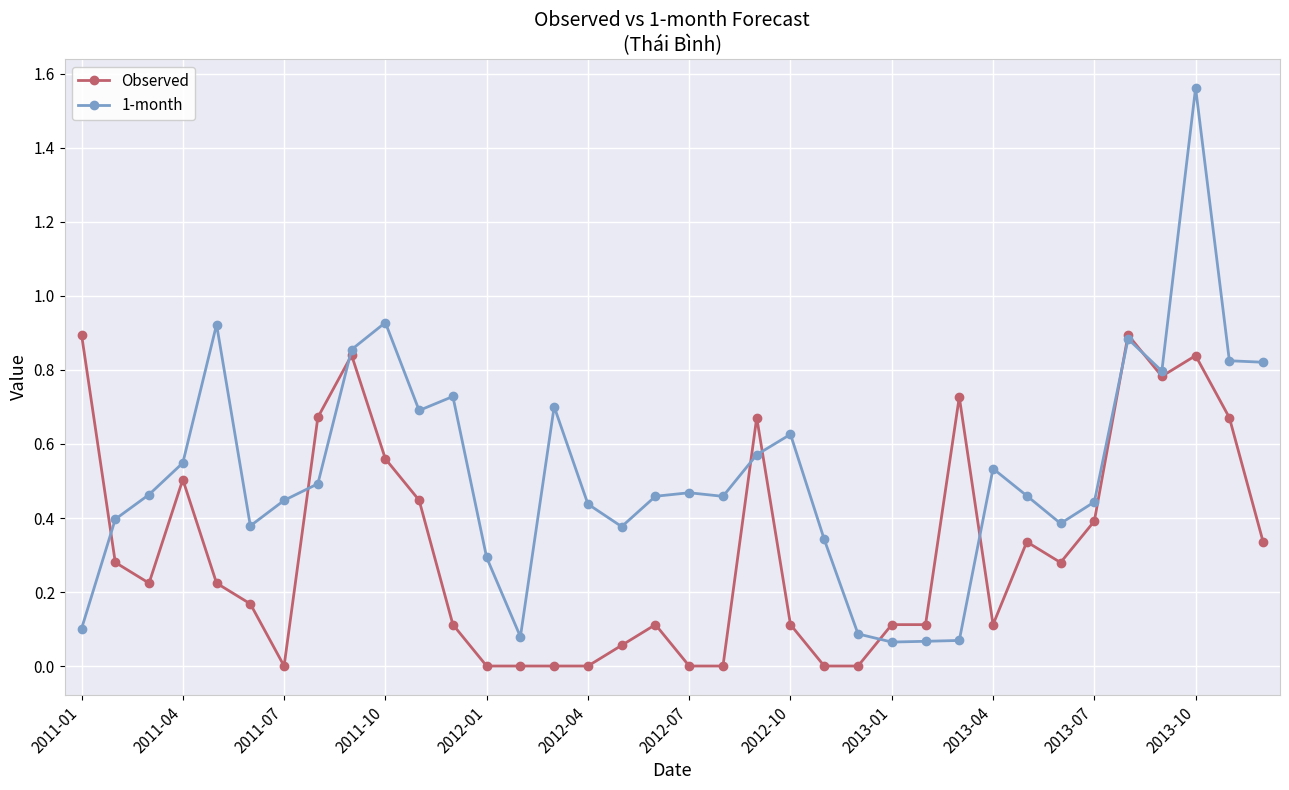

List the series in order of their overall mean, highest first.

1-month, Observed